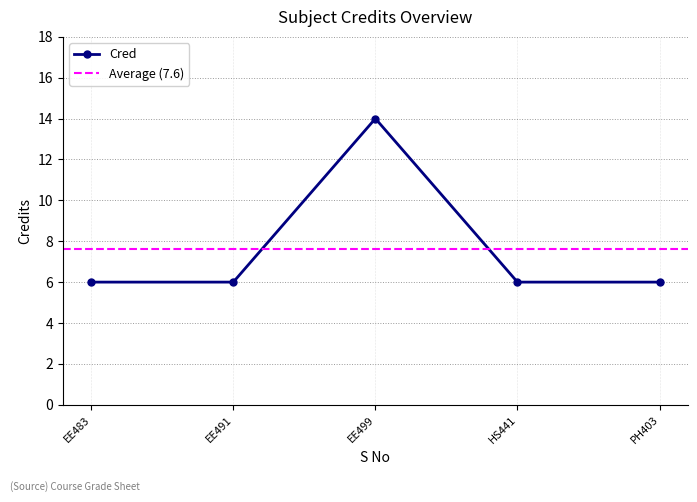

True or false: Cred has a value of 3 at HS441.

False